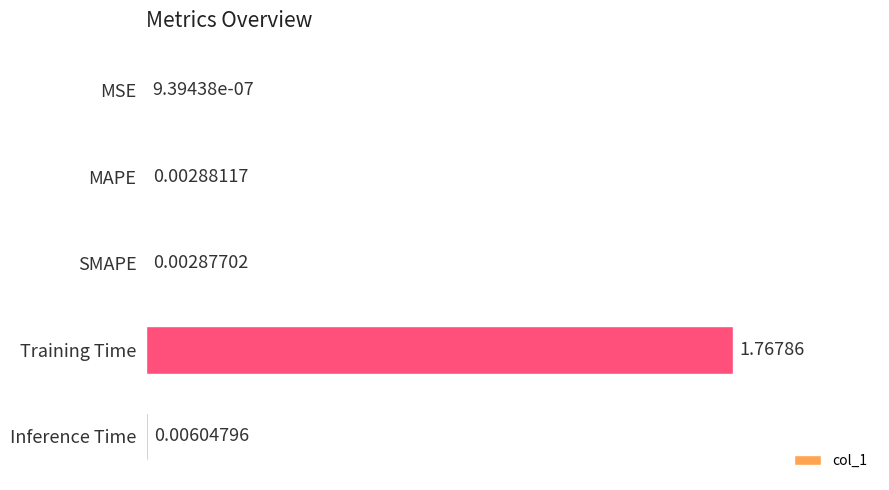

Where is the data nearest to the value 0?

MSE